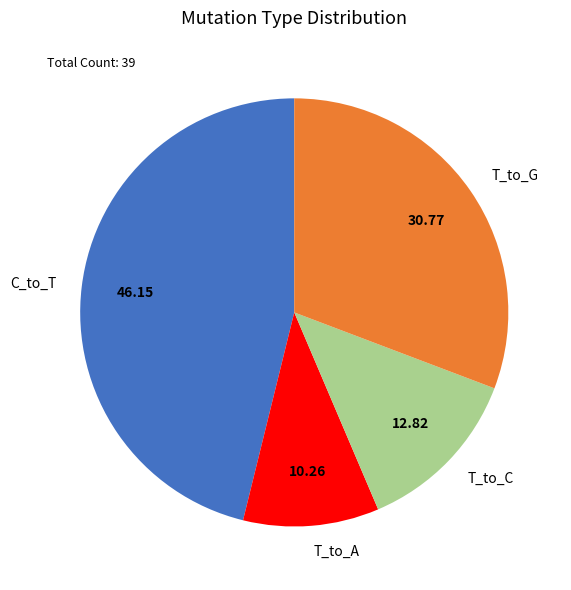

Rank the categories by value from lowest to highest.

T_to_A, T_to_C, T_to_G, C_to_T